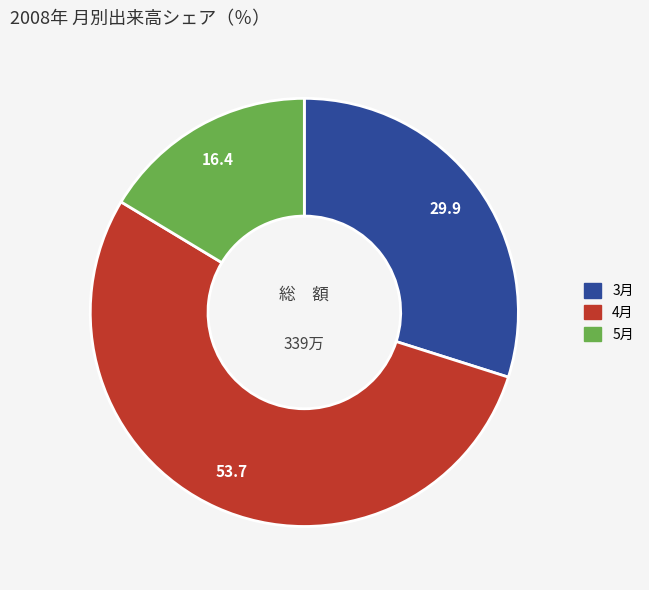

Is there a majority slice in this chart?

Yes